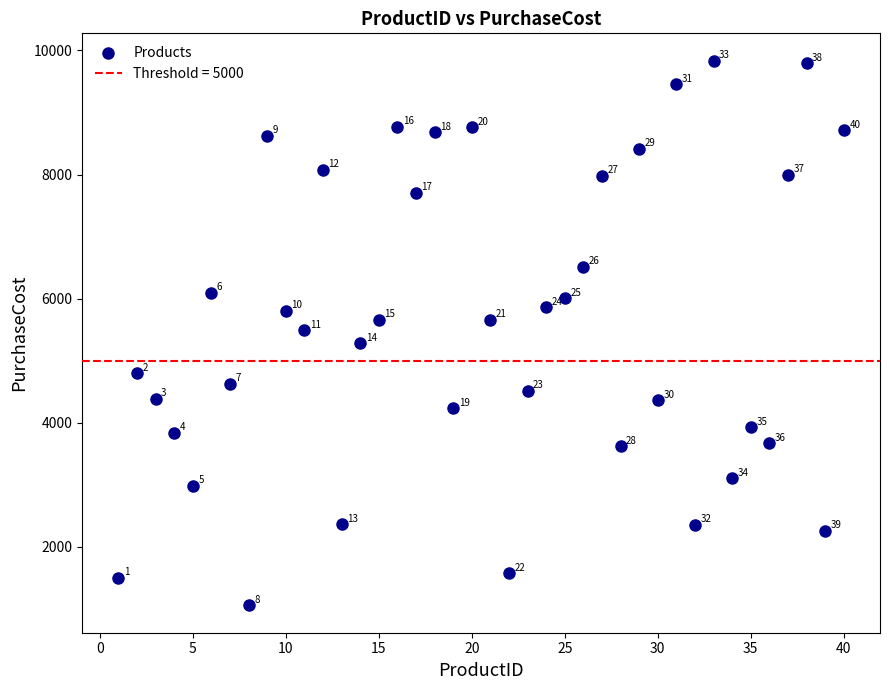

What Y value in the scatter plot is closest to 5447?

5489